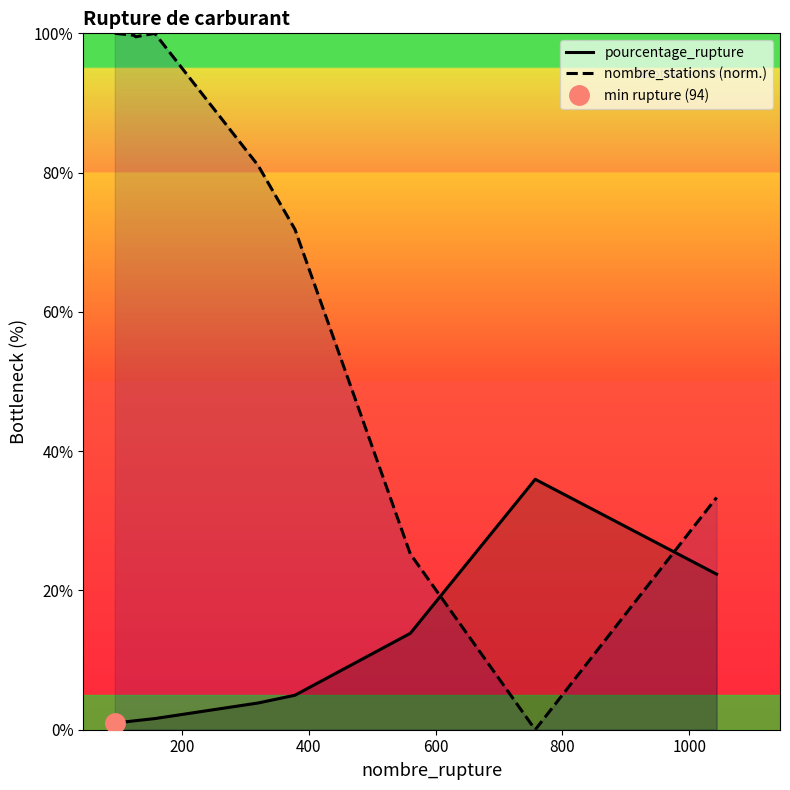

After their last crossing, which series has the higher values: pourcentage_rupture or nombre_stations (norm.)?

nombre_stations (norm.)